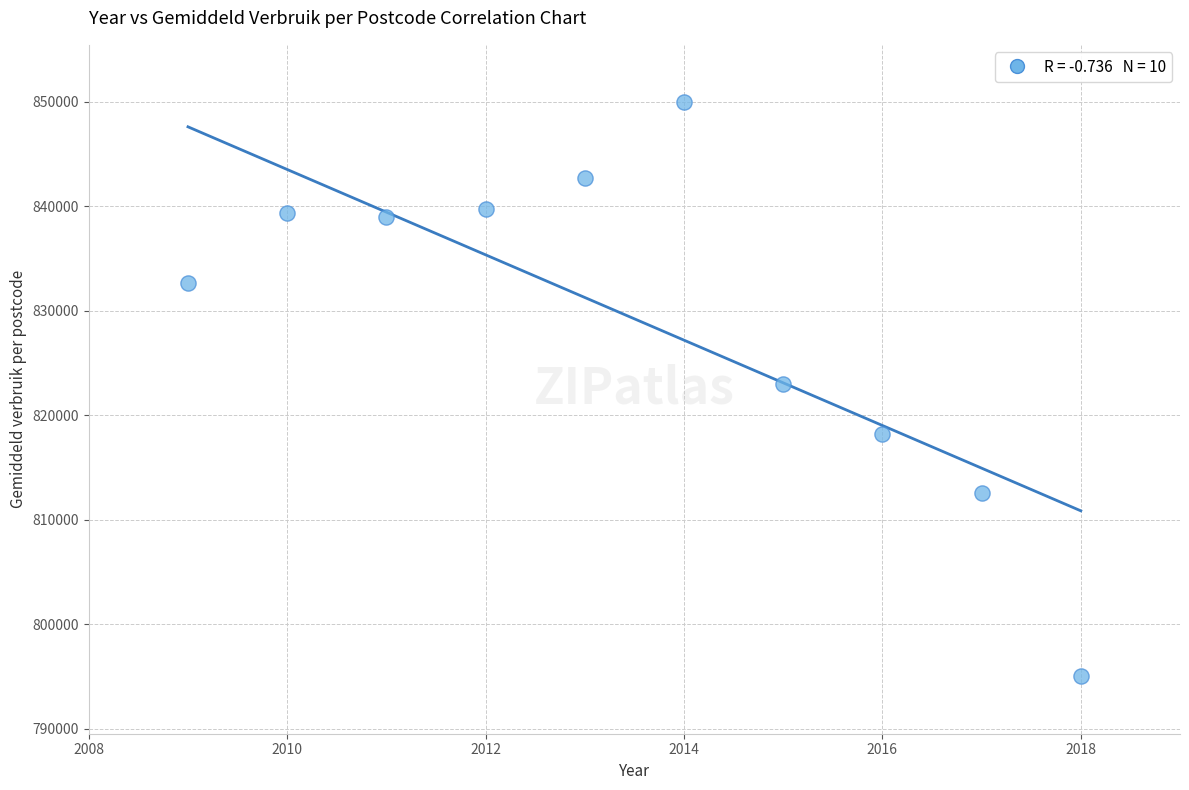

What is the range of X values (max minus min)?

9